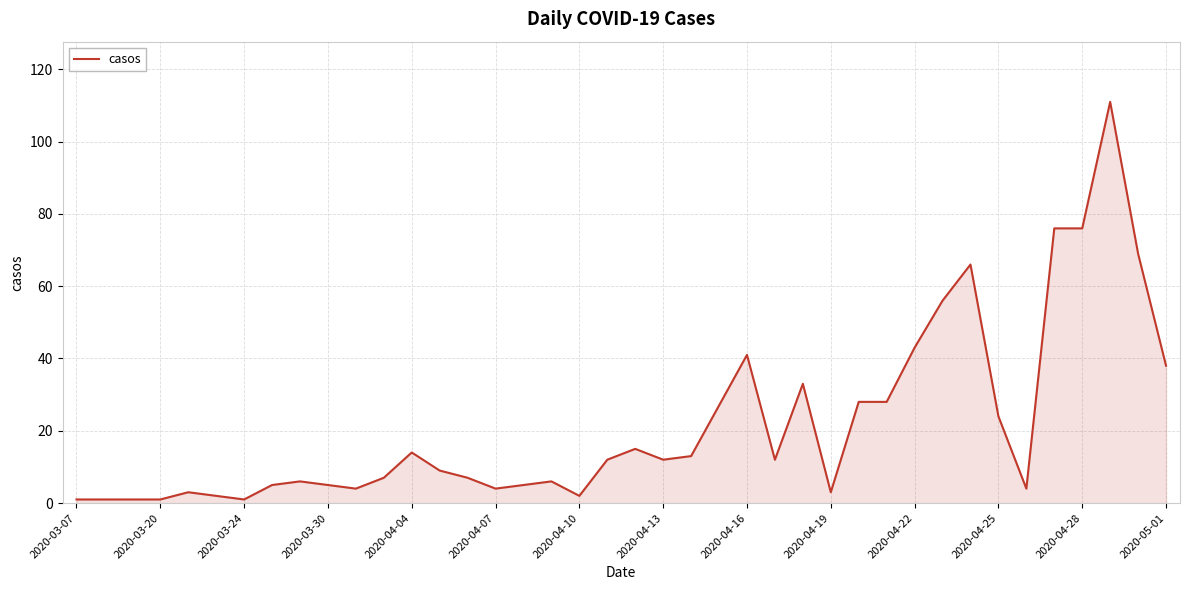

What is the maximum value shown in the chart?

111